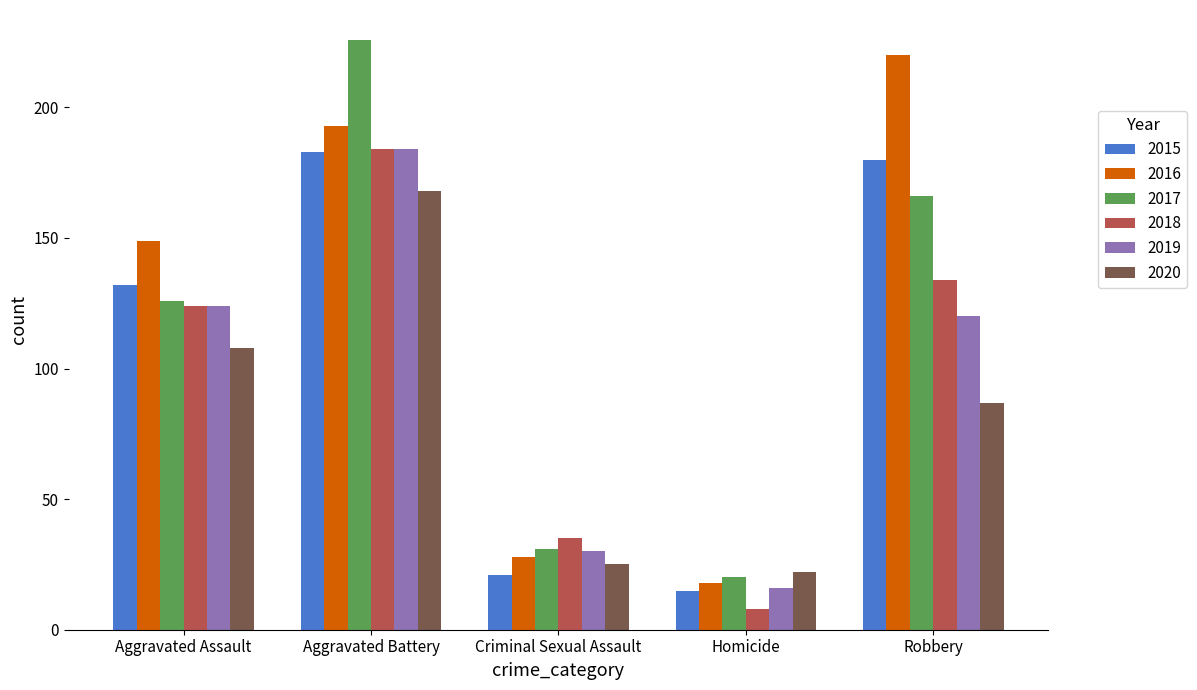

What value does the 2016 series have at Robbery?

220